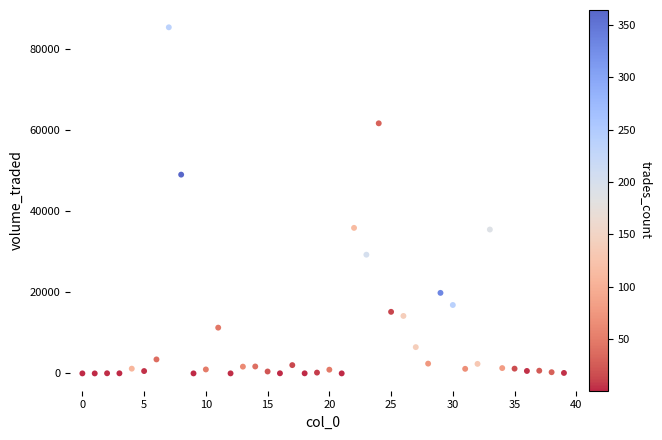

What is the range of Y values (max minus min)?

85388.3